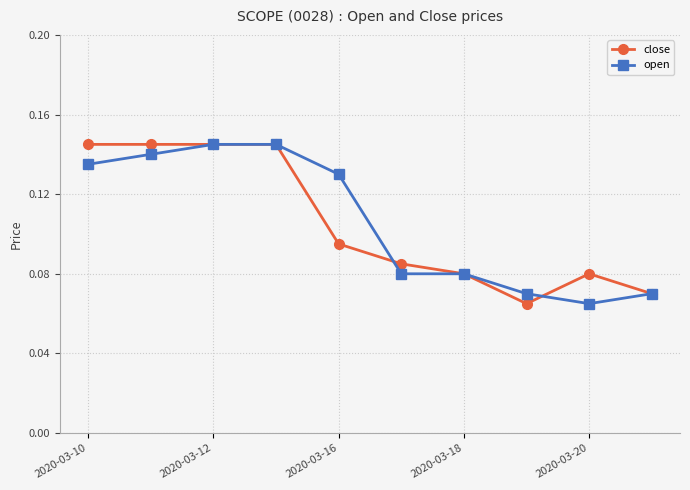

At how many categories does at least one series exceed 0?

10